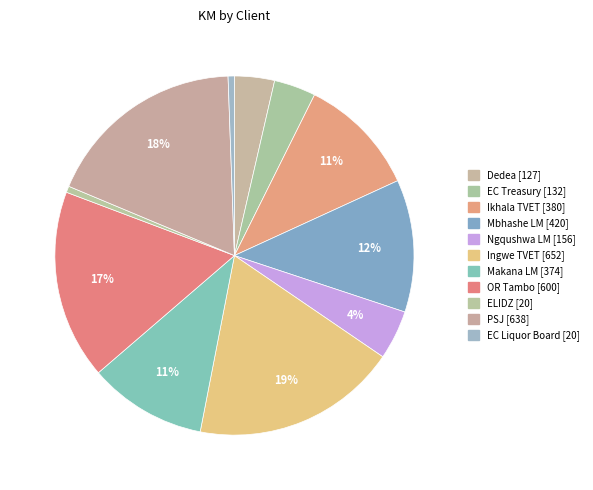

Combined, do OR Tambo and ELIDZ account for over 50%?

No